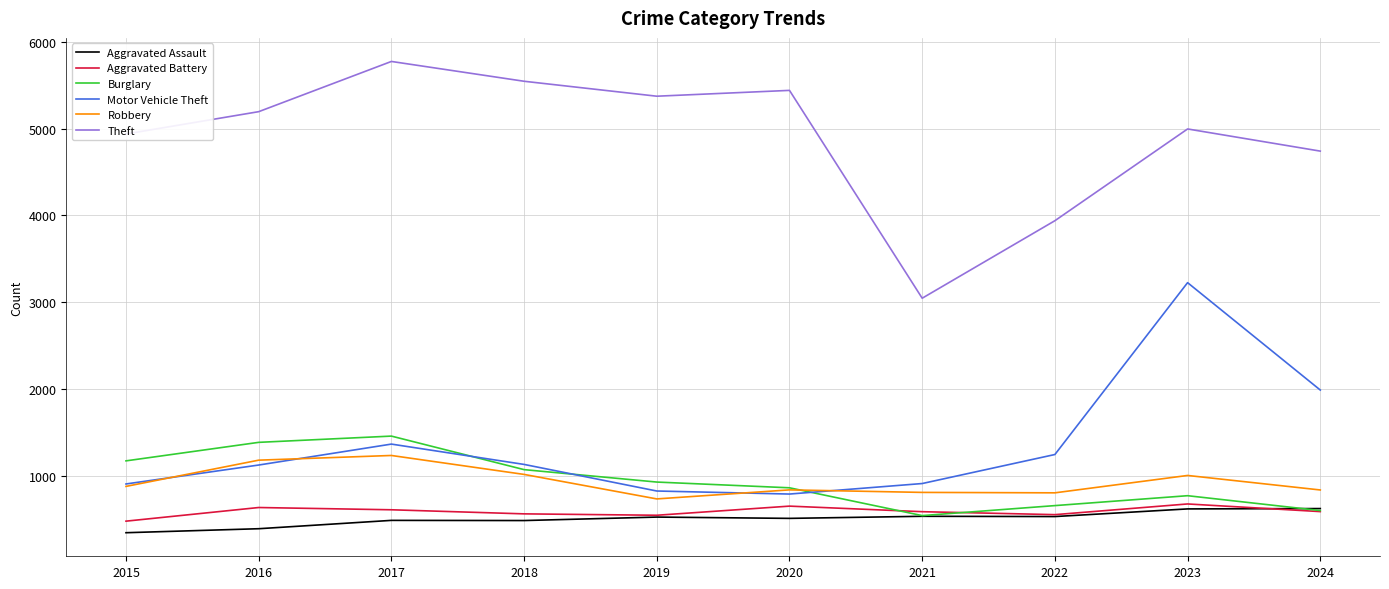

True or false: Motor Vehicle Theft and Aggravated Assault cross at least once.

False